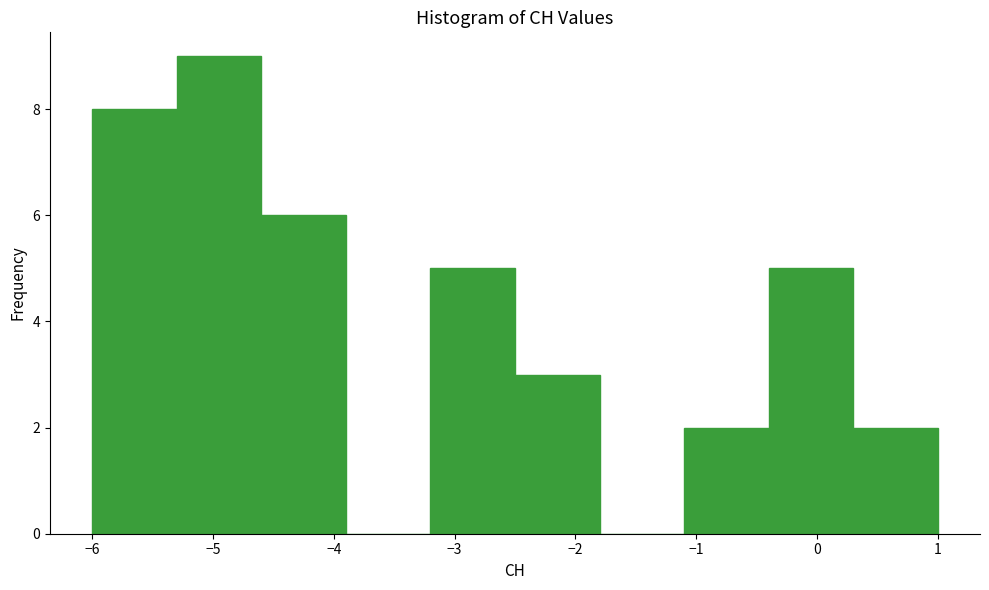

Reading left to right, transcribe this chart: for each bar, give the range it covers on the x-axis and its height. The values are not printed on the chart, so give them approximately, as read against the axis.

-6.0 to -5.3: 8
-5.3 to -4.6: 9
-4.6 to -3.9: 6
-3.9 to -3.2: 0
-3.2 to -2.5: 5
-2.5 to -1.8: 3
-1.8 to -1.1: 0
-1.1 to -0.4: 2
-0.4 to 0.3: 5
0.3 to 1.0: 2